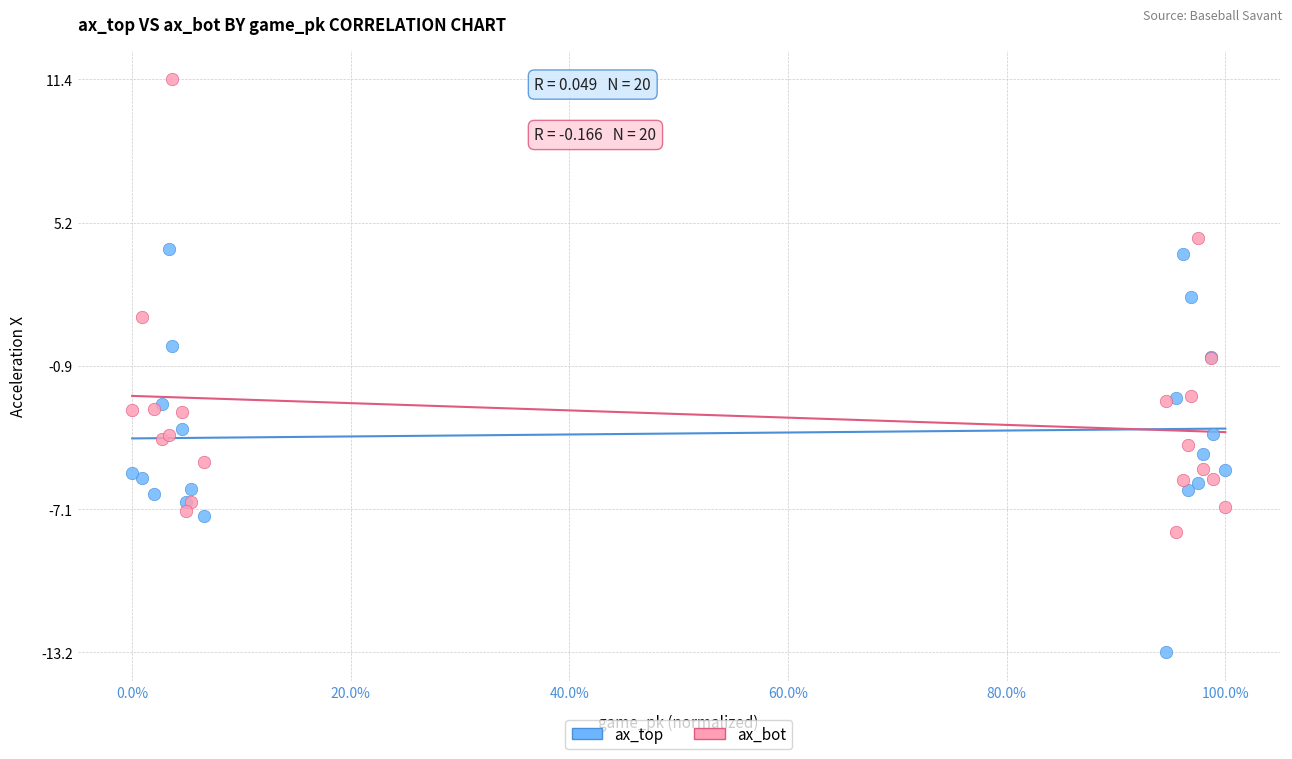

What is the X range (max minus min) for the scatter plot?

1.0